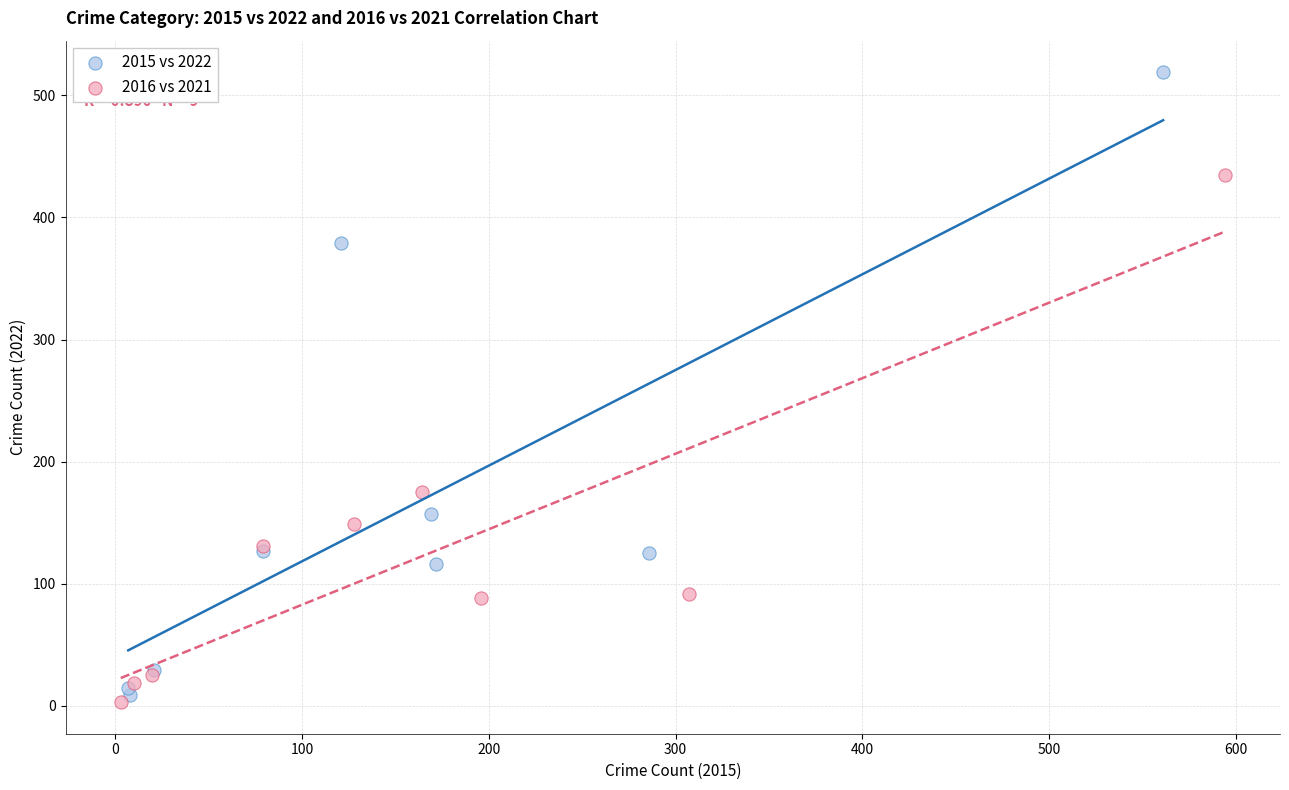

Which series contains the lowest Y value?

2016 vs 2021